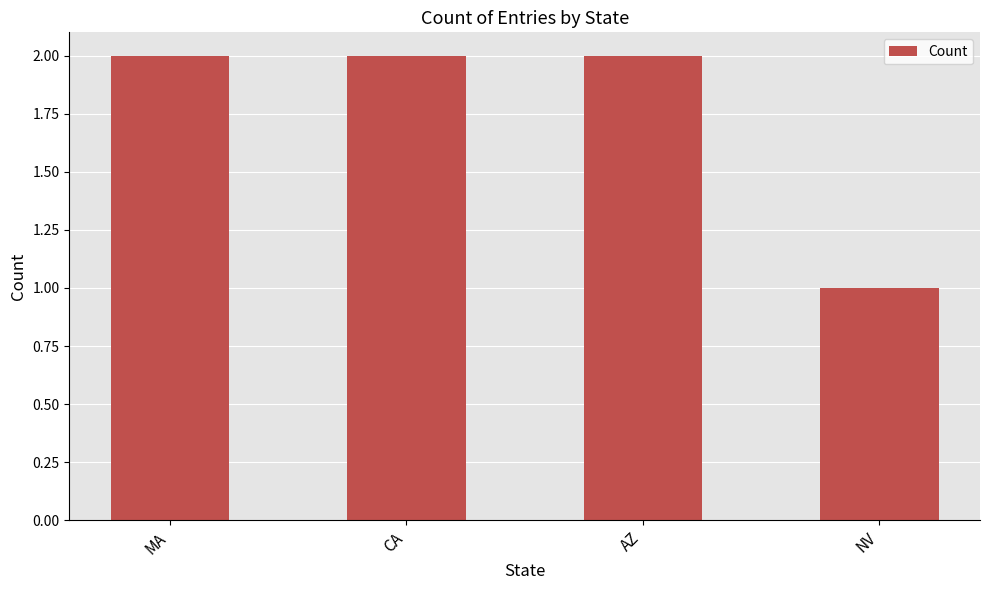

The value at NV is 0. True or false?

False